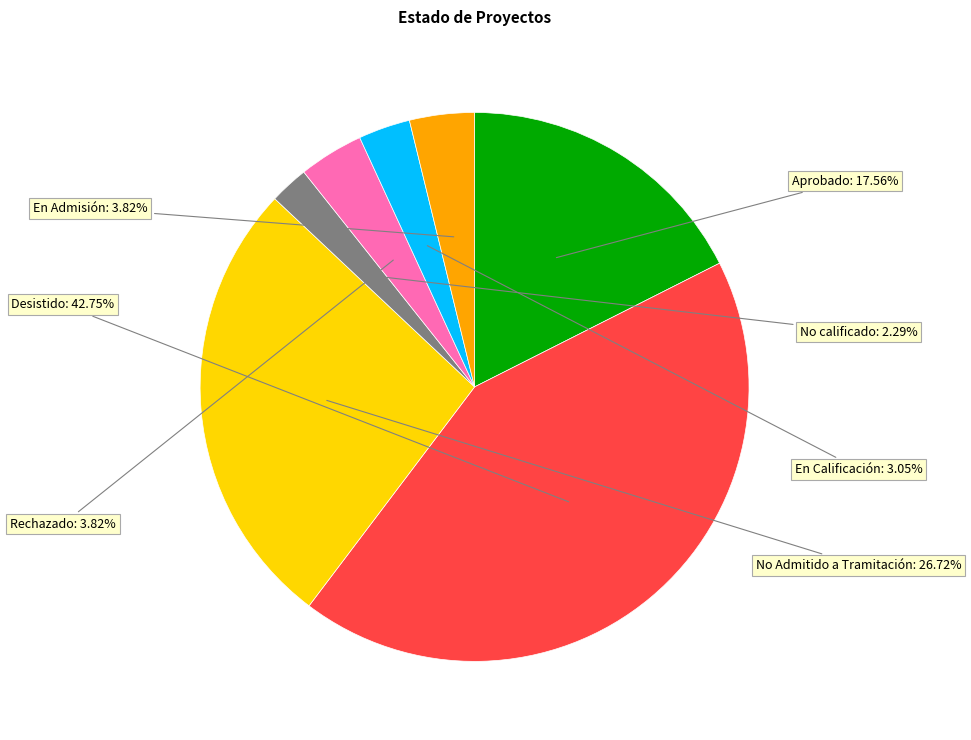

To the nearest percent, what portion does En Calificación represent?

3%